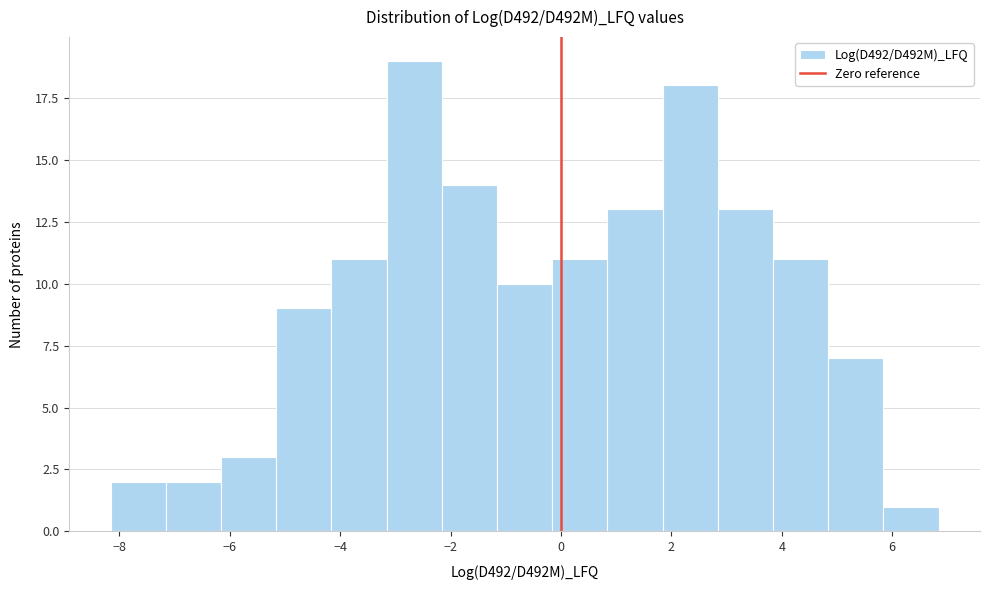

Reading left to right, list every bar in this chart as the range it spans on the x-axis followed by its height. Neither the bar edges nor the heights are printed on the chart, so give them approximately, as read against the axes.

-8.2 to -7.2: 2
-7.2 to -6.2: 2
-6.2 to -5.2: 3
-5.2 to -4.2: 9
-4.2 to -3.2: 11
-3.2 to -2.2: 19
-2.2 to -1.2: 14
-1.2 to -0.2: 10
-0.2 to 0.8: 11
0.8 to 1.8: 13
1.8 to 2.8: 18
2.8 to 3.8: 13
3.8 to 4.8: 11
4.8 to 5.8: 7
5.8 to 6.8: 1